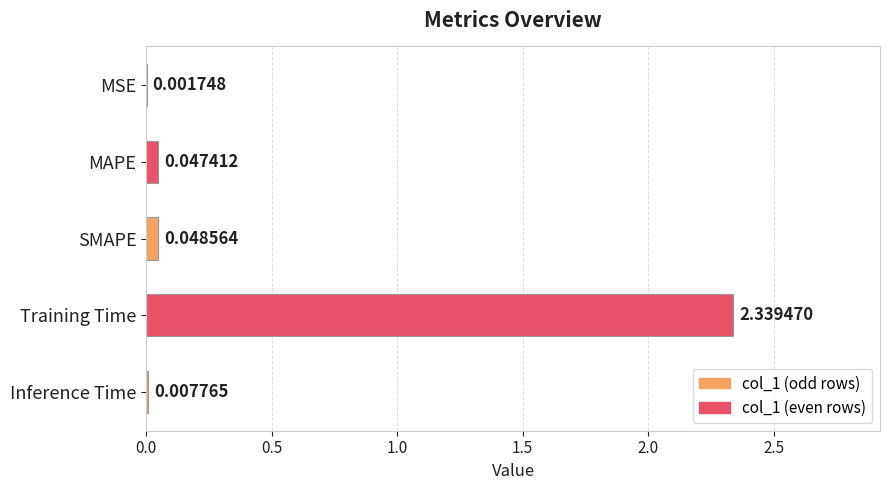

Which has a higher value, MSE or MAPE?

MAPE